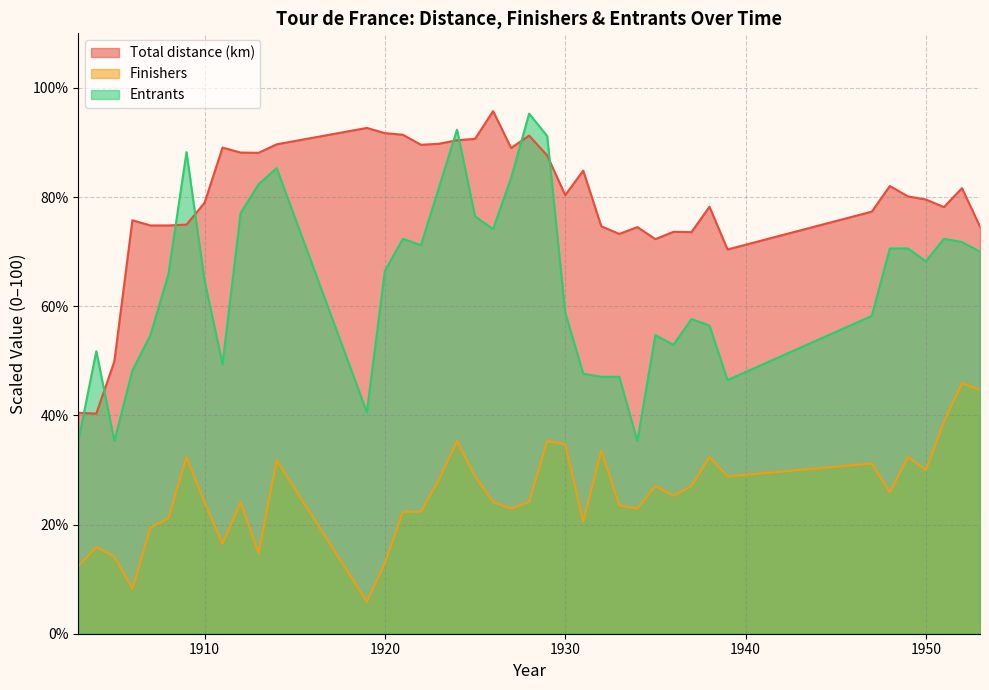

Where is the first local maximum for Total distance (km)?

1906